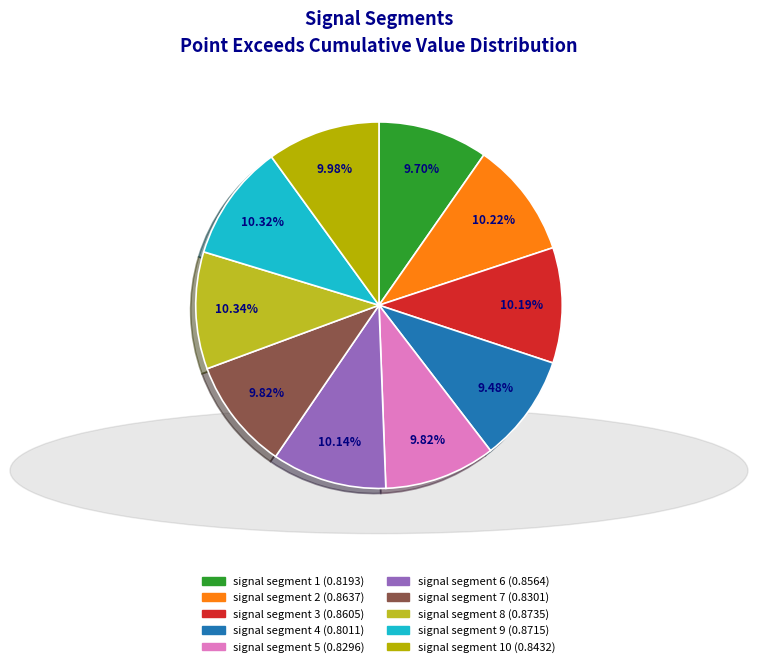

How many segments does this pie chart have?

10